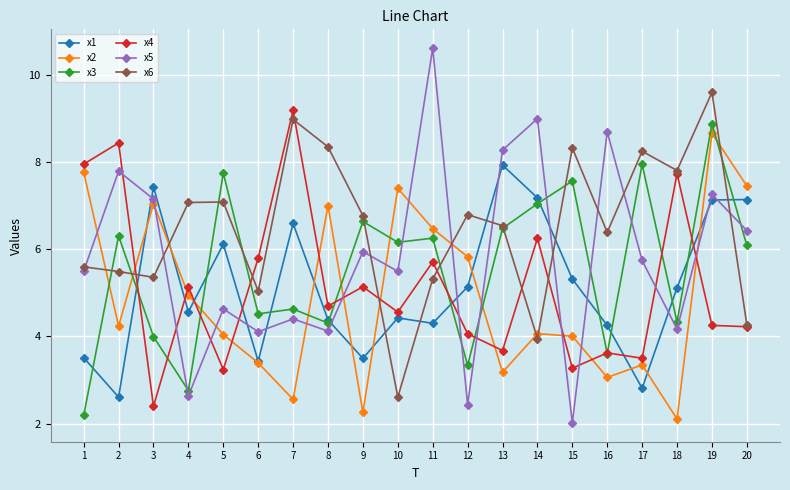

At which label does x6 reach its minimum?

10